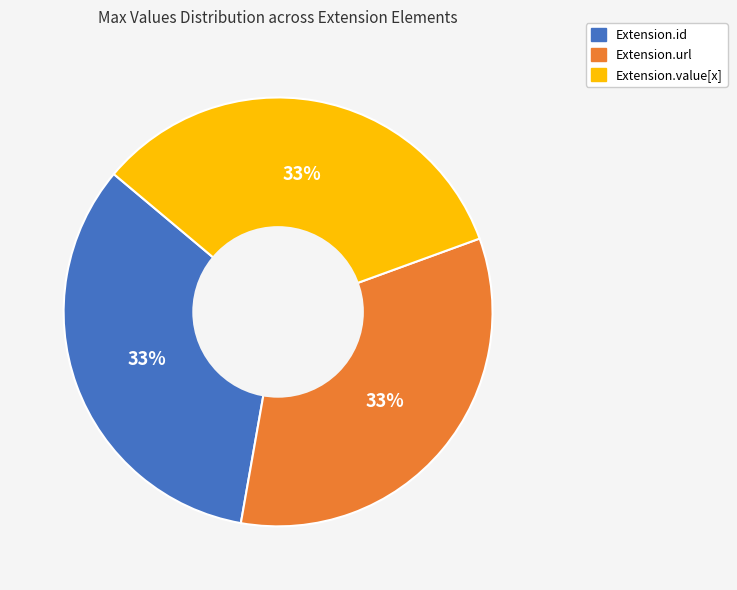

How many segments does this pie chart have?

3